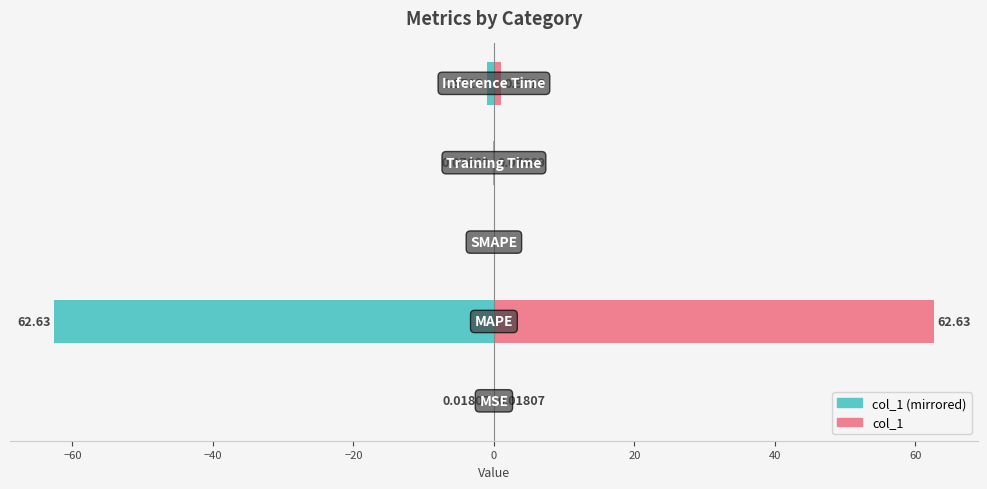

At how many categories does at least one series exceed -9?

5